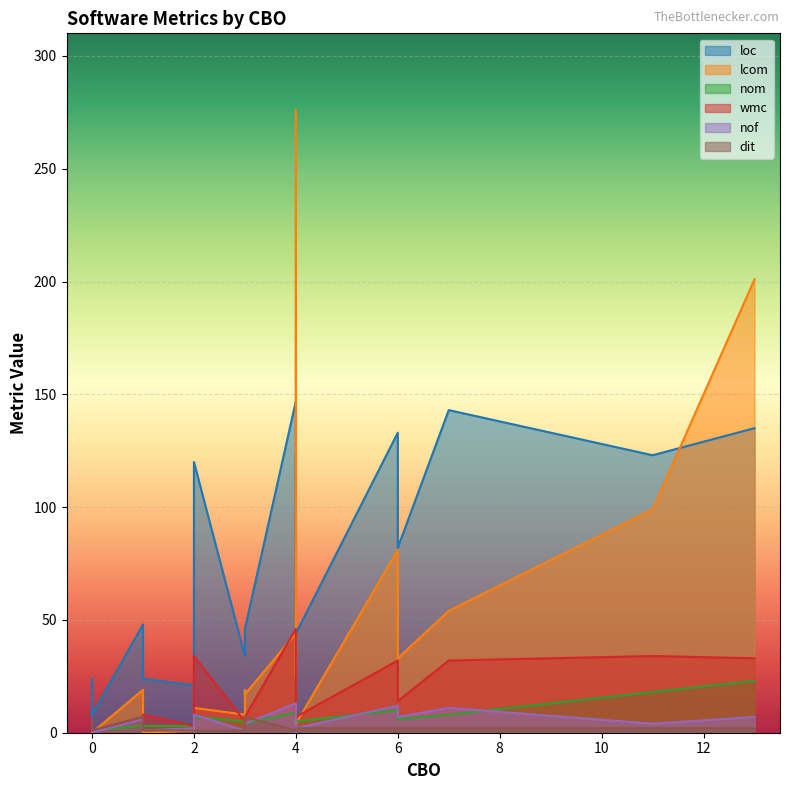

What is the total value across all series at 4?

451